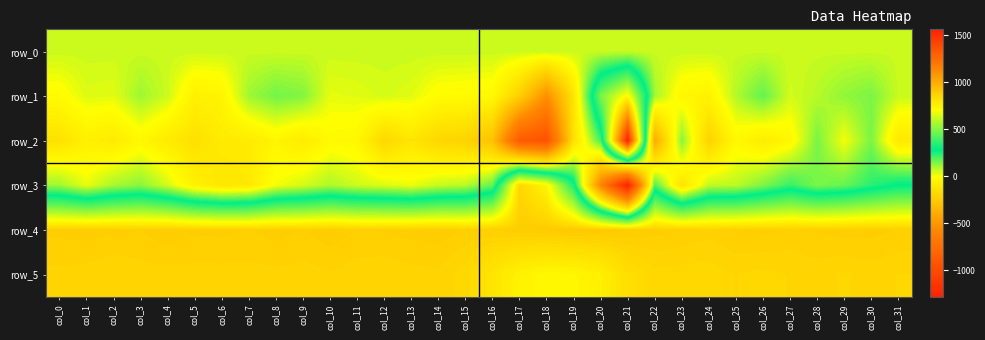

Reading left to right, what are all the values shown in this chart?

row_0: 57.0	57.0	57.1	57.1	57.2	57.2	57.2	57.3	57.4	57.4	57.4	57.5	57.6	57.6	57.6	57.7	57.8	57.8	57.8	57.8	57.9	57.9	58.0	58.0	58.1	58.1	58.2	58.2	58.4	58.4	58.4	58.4
row_1: -20.0	35.0	30.0	106.0	55.0	-71.0	-52.0	105.0	154.0	137.0	25.0	31.0	44.0	31.0	-15.0	-20.0	-29.0	-224.0	-531.0	-130.0	480.0	728.0	102.0	-39.0	-59.0	82.0	173.0	47.0	79.0	120.0	144.0	59.0
row_2: -140.0	-71.0	-98.0	-35.0	-98.0	-142.0	-98.0	-97.0	-48.0	-93.0	-26.0	-35.0	-184.0	-119.0	-189.0	-206.0	-291.0	-880.0	-948.0	-145.0	203.0	1565.0	-402.0	133.0	-208.0	-32.0	-90.0	-39.0	147.0	9.0	146.0	-105.0
row_3: 105.0	24.0	97.0	127.0	48.0	-69.0	-118.0	-105.0	8.0	45.0	89.0	52.0	36.0	17.0	62.0	75.0	171.0	854.0	744.0	324.0	-589.0	-1285.0	202.0	-133.0	69.0	73.0	141.0	221.0	145.0	168.0	234.0	288.0
row_4: 878.0	881.0	877.0	875.0	884.0	877.0	878.0	875.0	880.0	875.0	883.0	874.0	876.0	879.0	882.0	874.0	875.0	883.0	888.0	897.0	894.0	887.0	879.0	875.0	868.0	876.0	878.0	872.0	876.0	880.0	879.0	874.0
row_5: 860.0	858.0	853.0	859.0	858.0	859.0	859.0	859.0	861.0	858.0	862.0	858.0	855.0	859.0	861.0	846.0	800.0	753.0	732.0	736.0	761.0	823.0	847.0	846.0	846.0	853.0	849.0	853.0	858.0	851.0	858.0	852.0